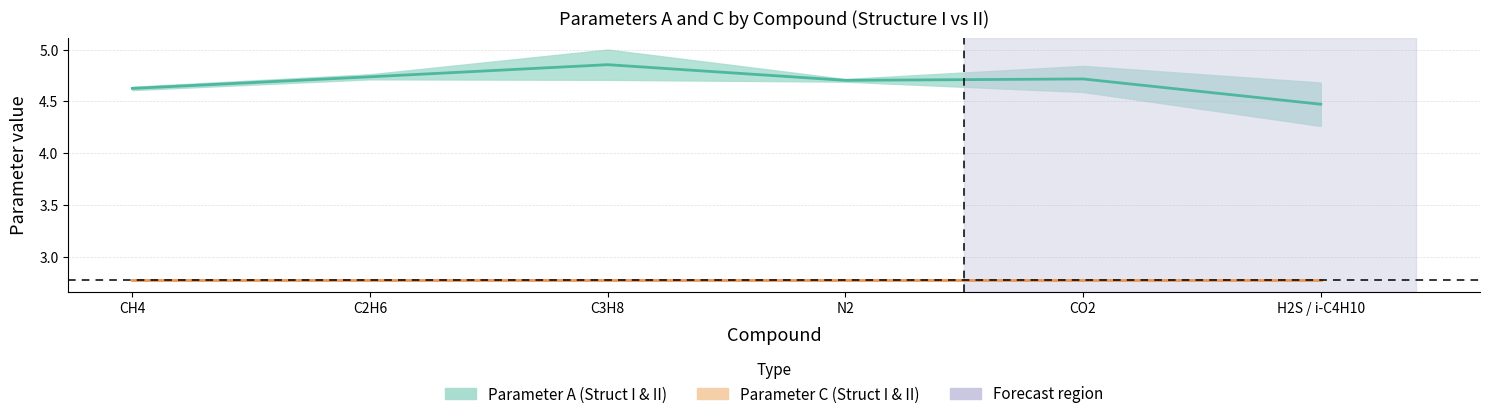

Where is Parameter C midline nearest to the value 2?

CH4